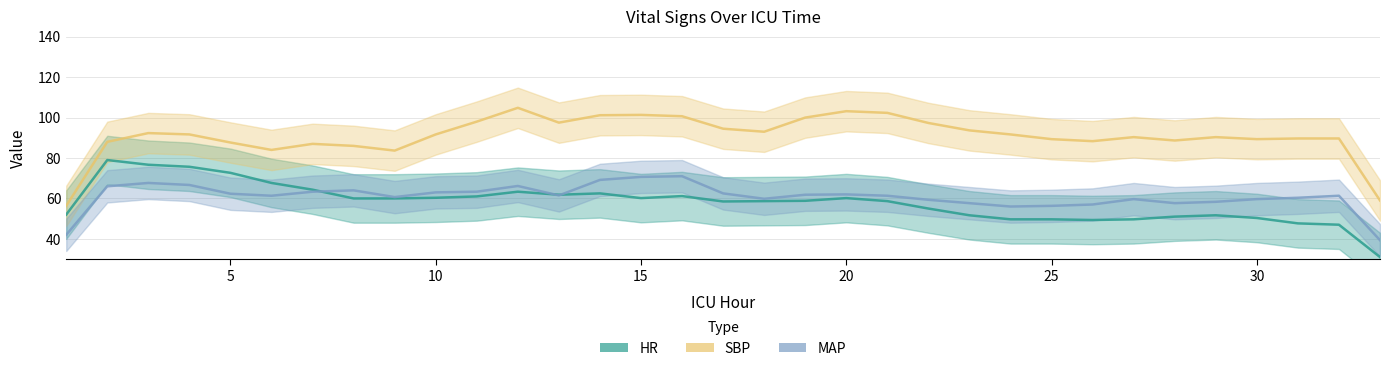

In SBP, how many points are lower than both neighbors (excluding endpoints)?

7